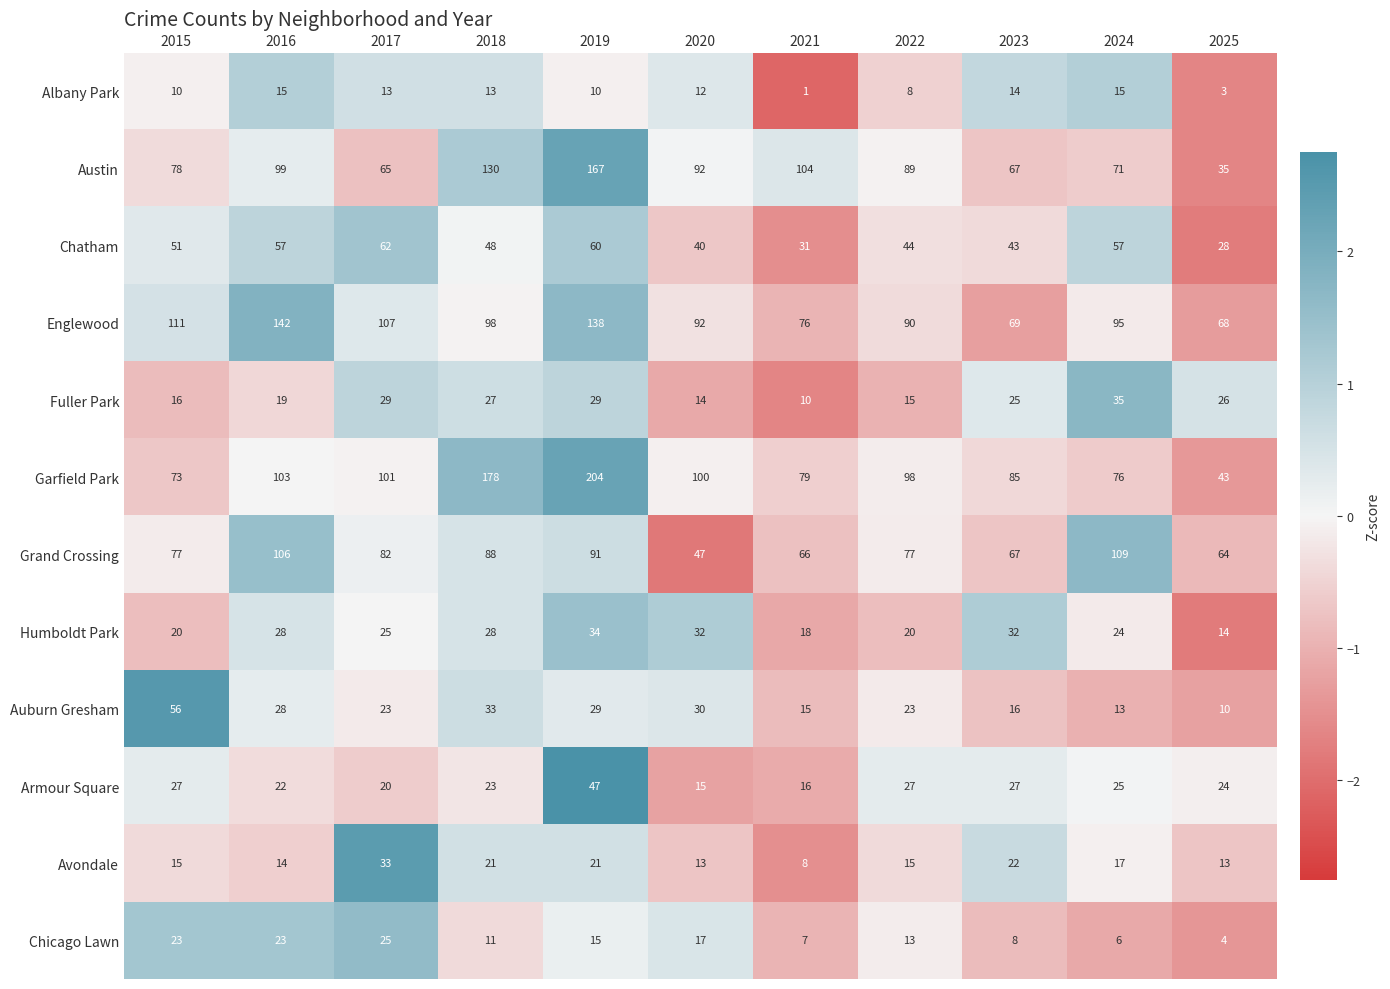

At which category is the sum across all series the highest?

2019